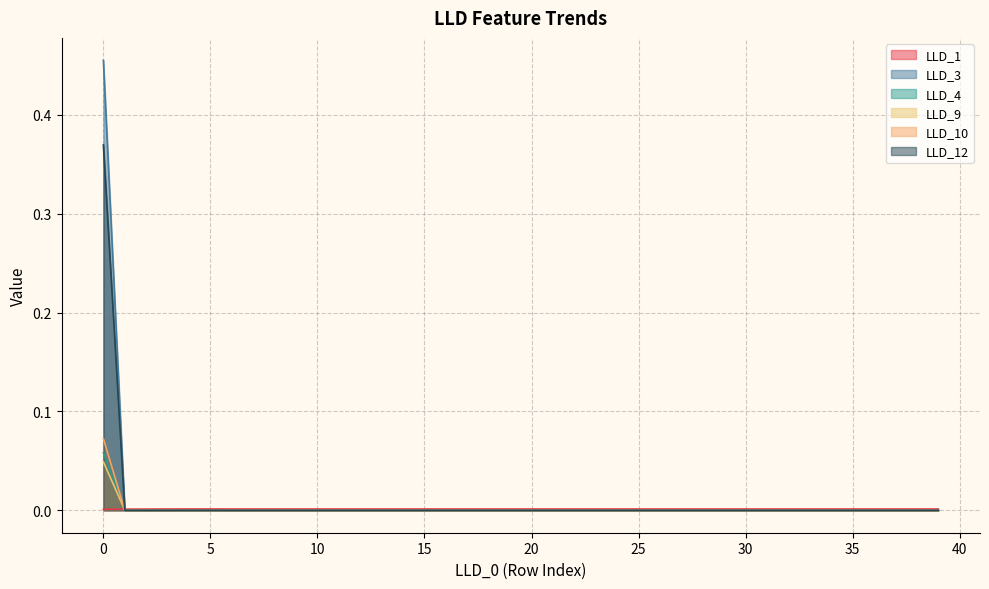

What are all the series names shown in the legend?

LLD_1, LLD_3, LLD_4, LLD_9, LLD_10, LLD_12